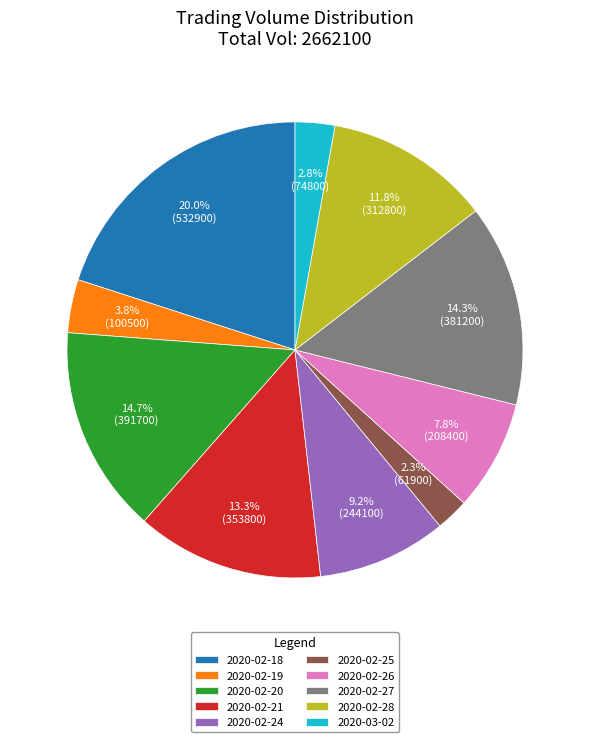

The 2020-02-18 slice represents 5% of the pie. True or false?

False